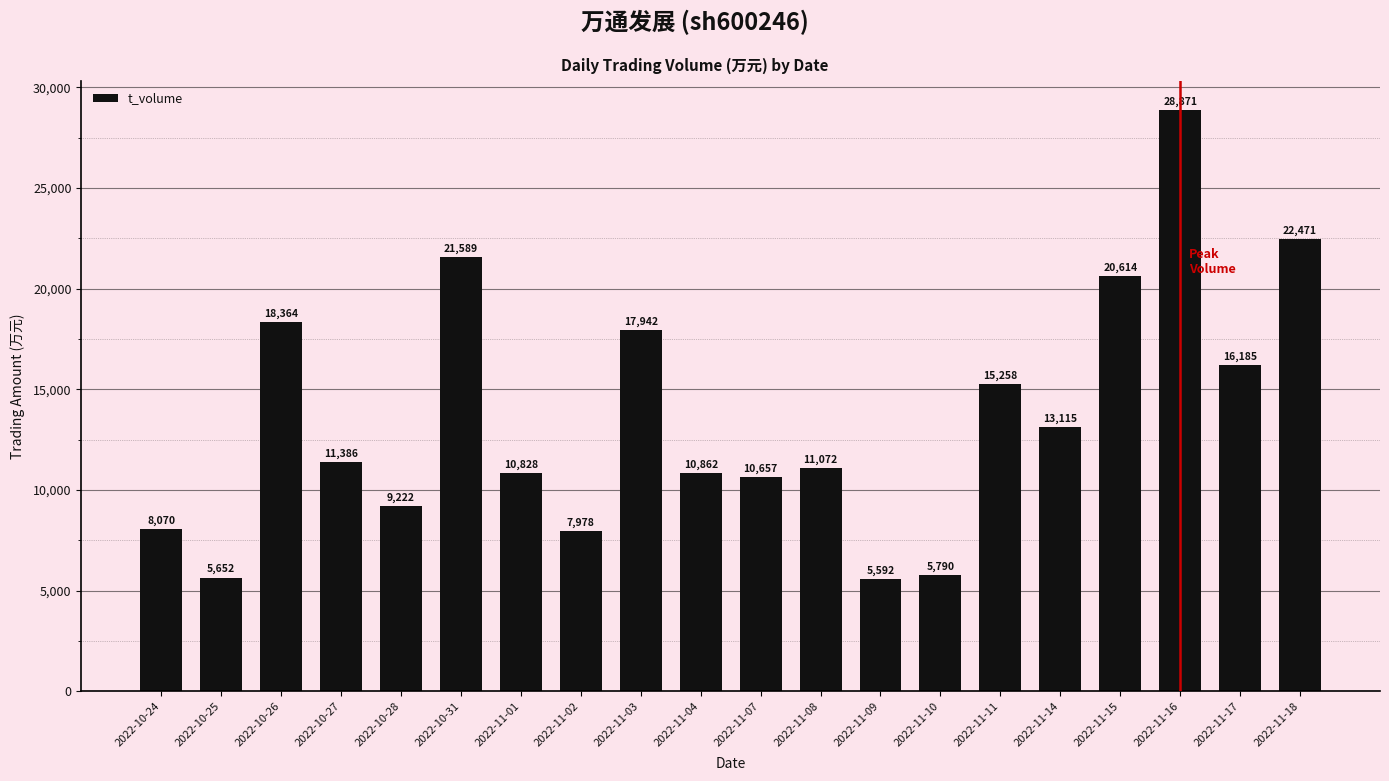

Rank the categories by value from highest to lowest.

2022-11-16, 2022-11-18, 2022-10-31, 2022-11-15, 2022-10-26, 2022-11-03, 2022-11-17, 2022-11-11, 2022-11-14, 2022-10-27, 2022-11-08, 2022-11-04, 2022-11-01, 2022-11-07, 2022-10-28, 2022-10-24, 2022-11-02, 2022-11-10, 2022-10-25, 2022-11-09